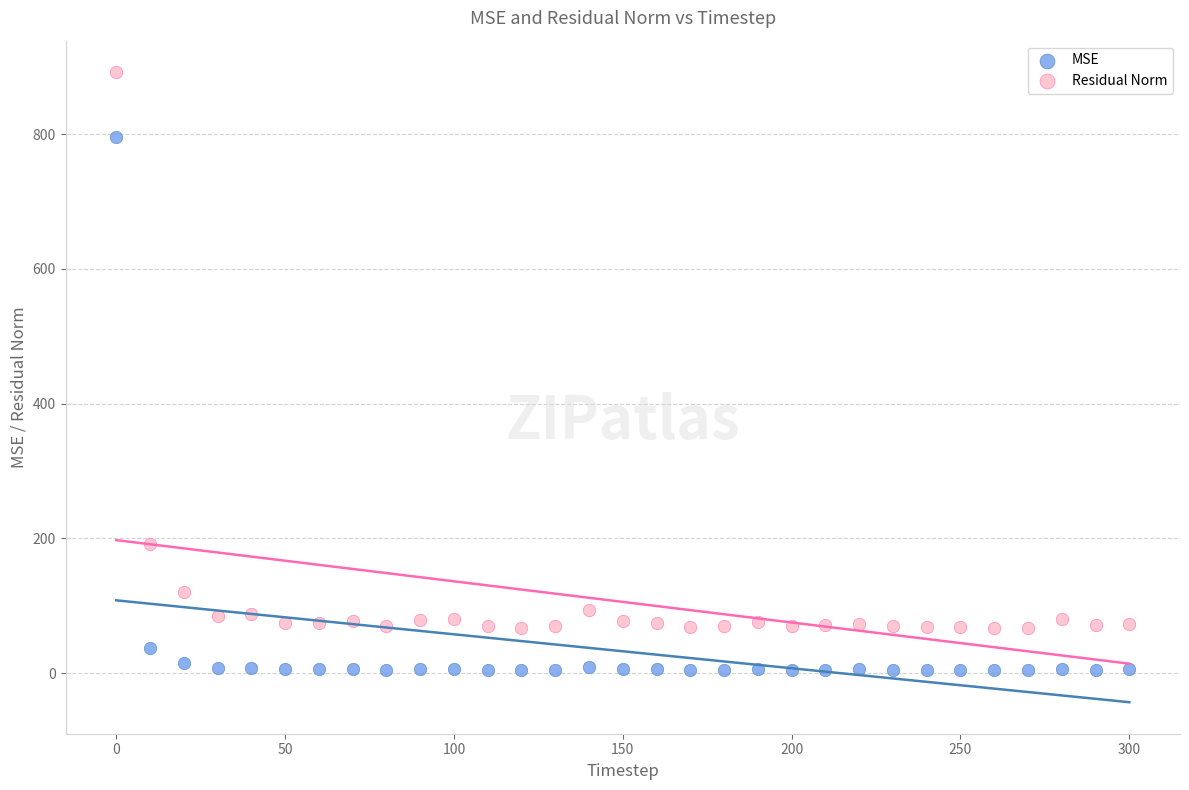

In the MSE series, what Y value is closest to 400?

36.7